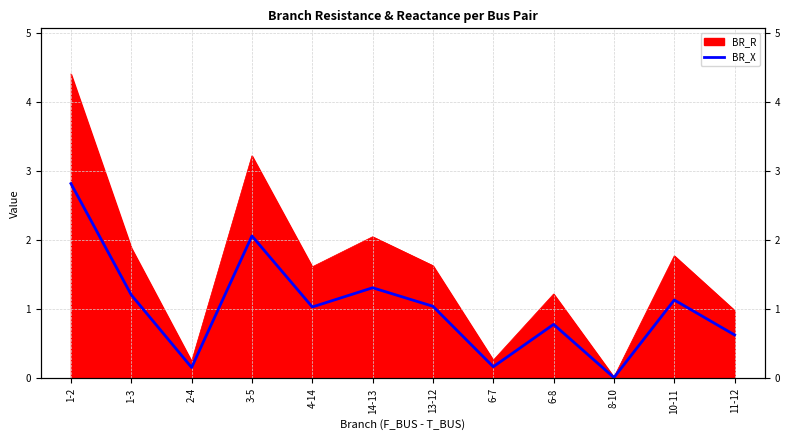

True or false: the data has more than 1 interior local peaks.

True